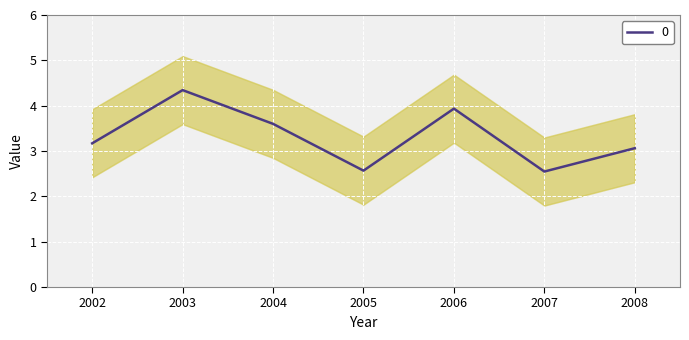

What is the maximum value for 0?

4.3